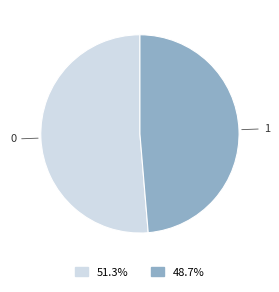

Rank the categories by value from lowest to highest.

1, 0